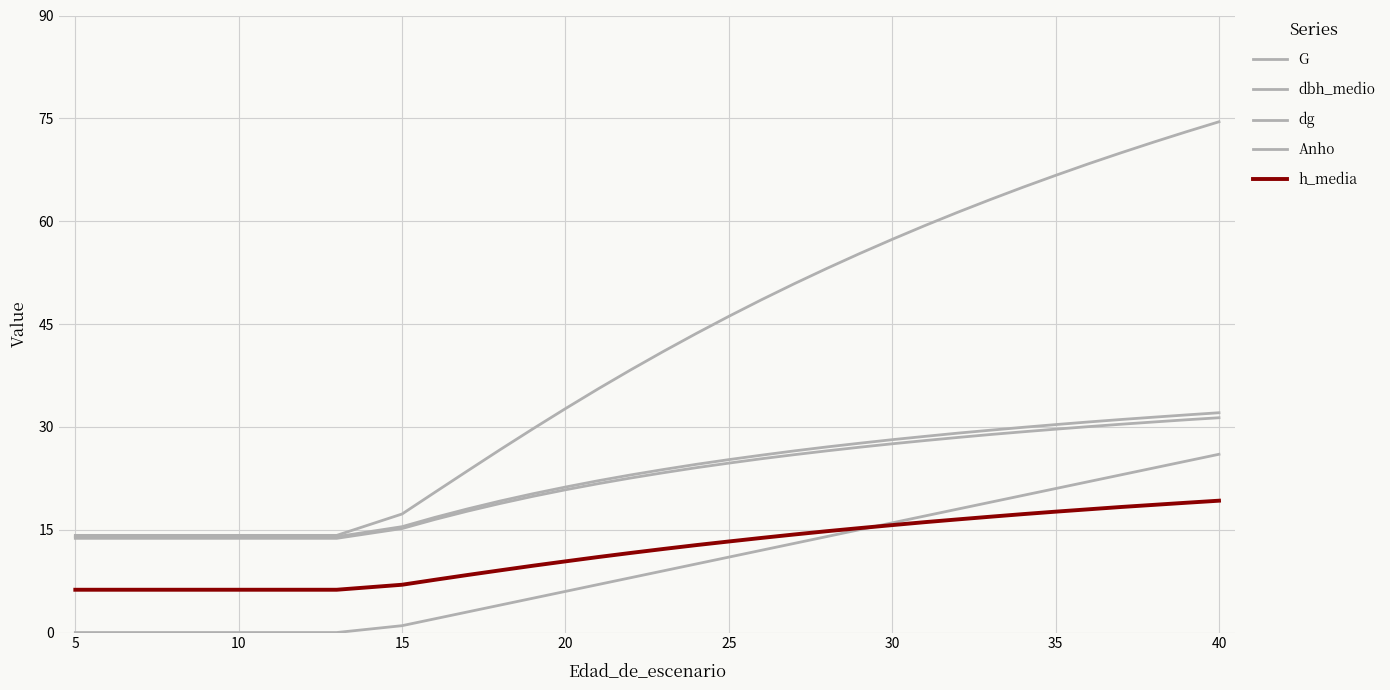

The Anho series shows 20.9 at 30. True or false?

False